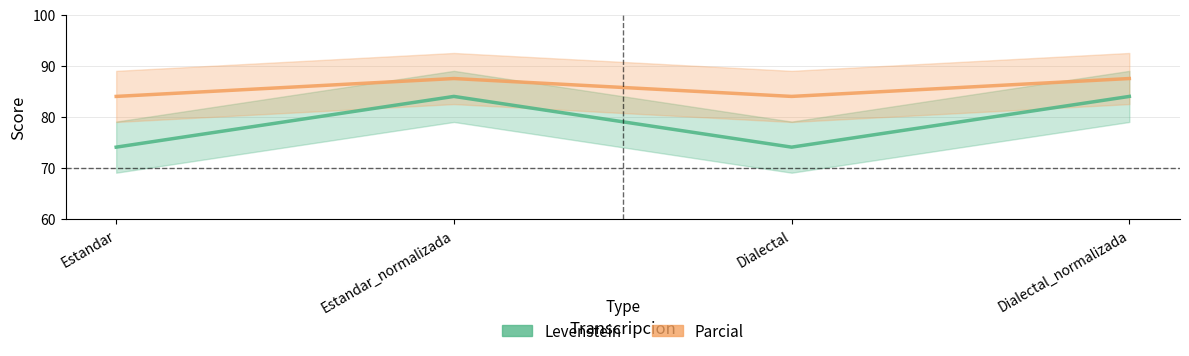

How many interior local valleys does the Levenstein series have?

1